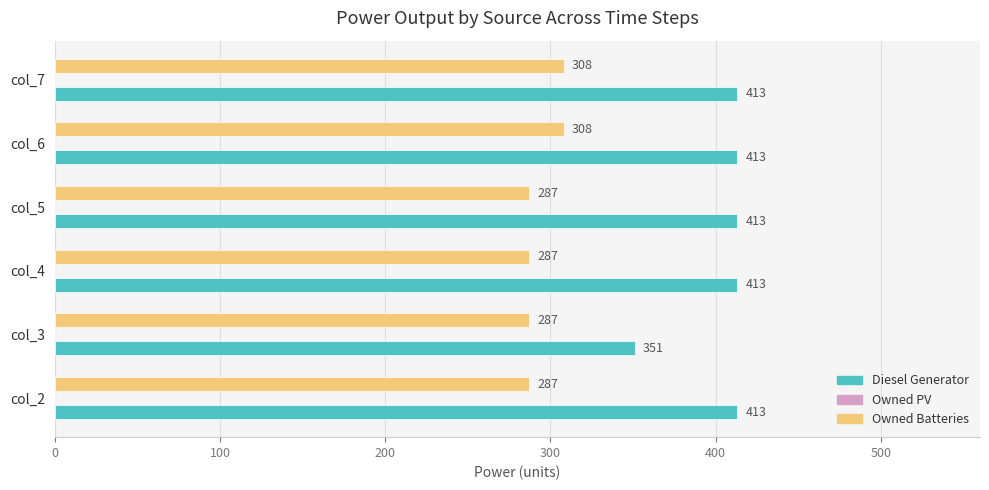

What is the total value across all series at col_4?

700